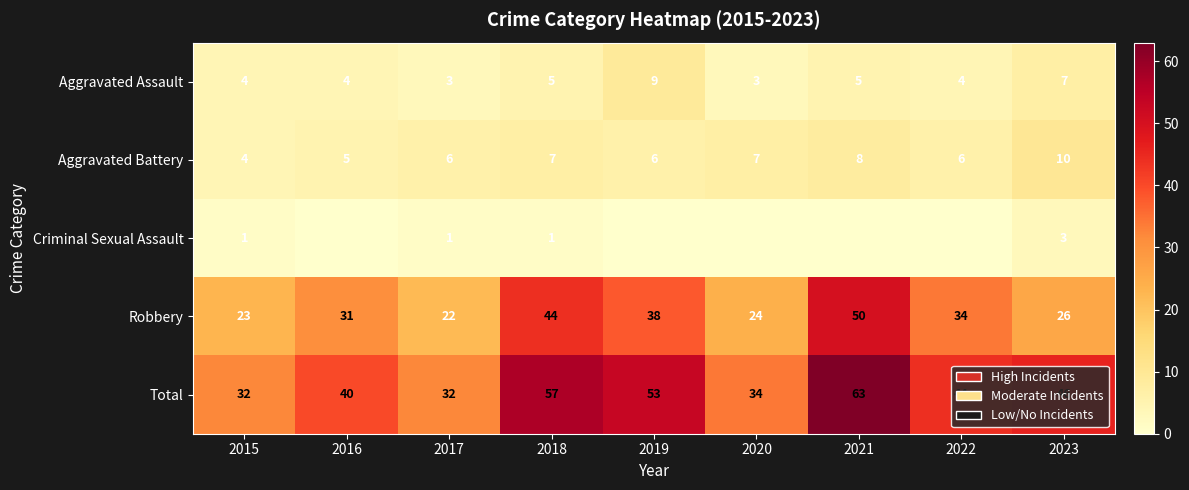

How many Aggravated Assault values are between 4 and 5?

5